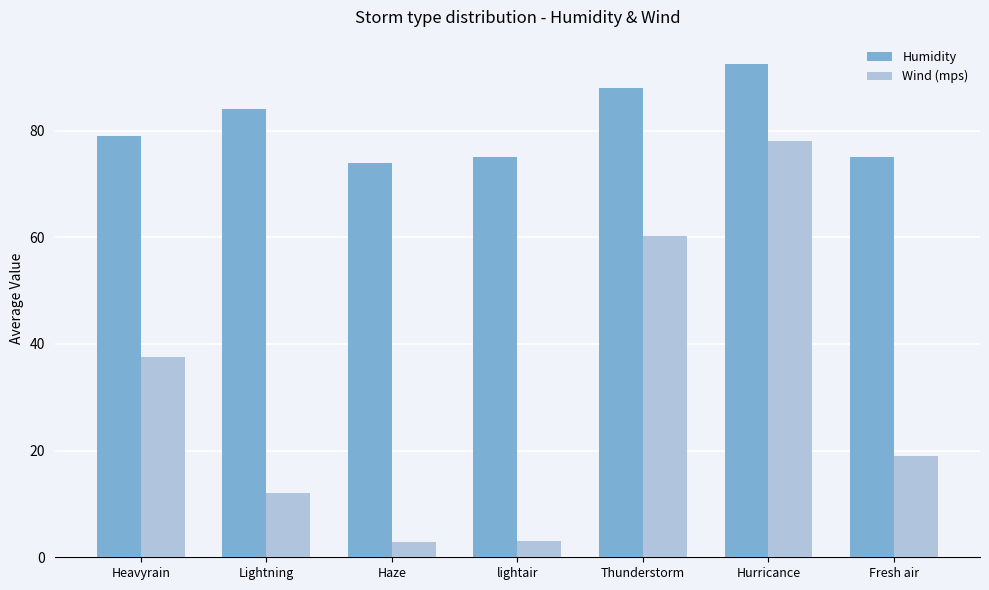

How many data points does each series have?

7